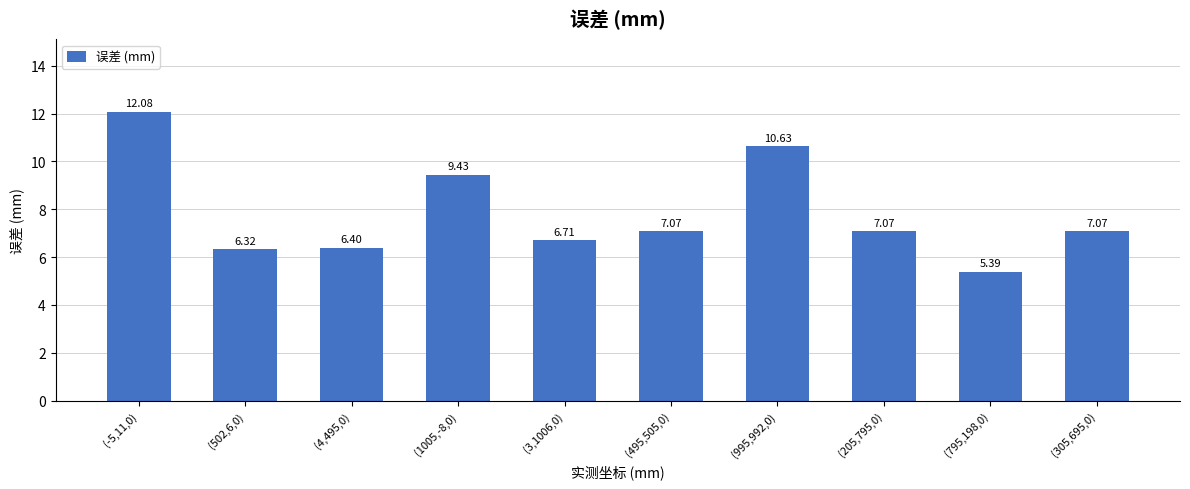

What position from the left is (502,6,0)?

2